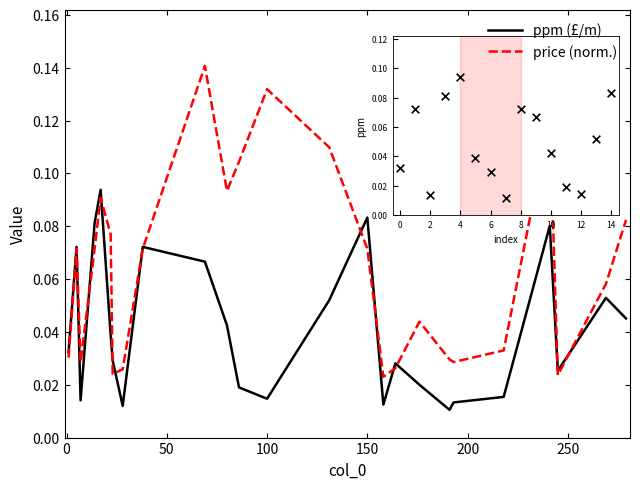

List the series in order of their overall mean, highest first.

price (norm.), ppm (£/m)